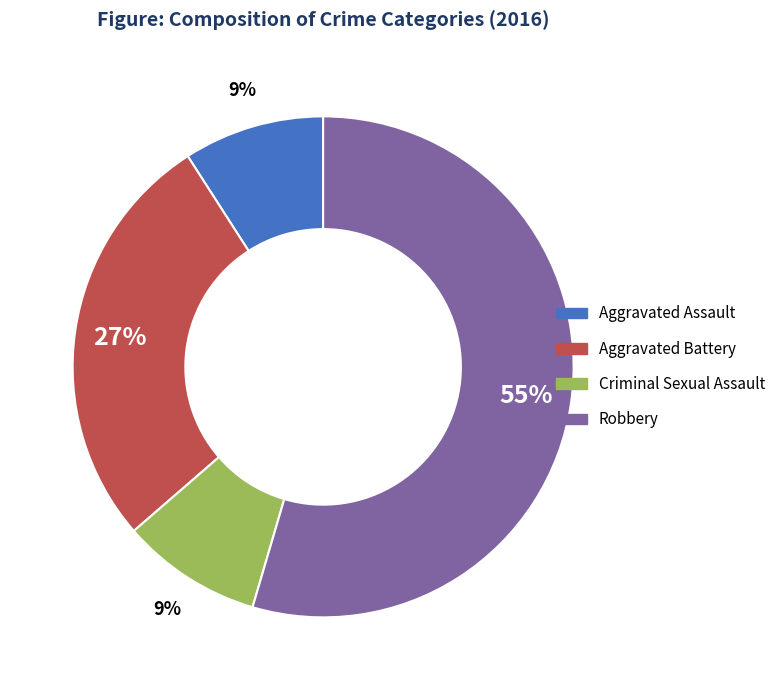

True or false: Aggravated Assault accounts for 9% of the total.

True